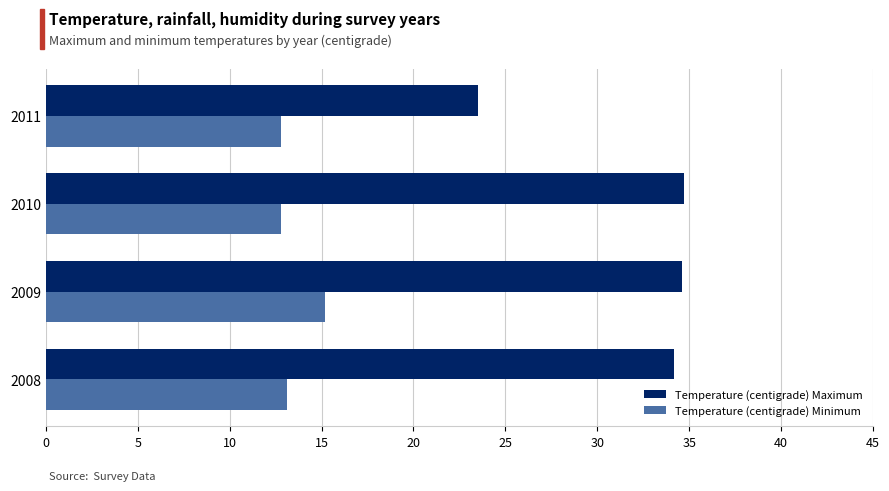

How many values in the Temperature (centigrade) Minimum series are below 13?

2